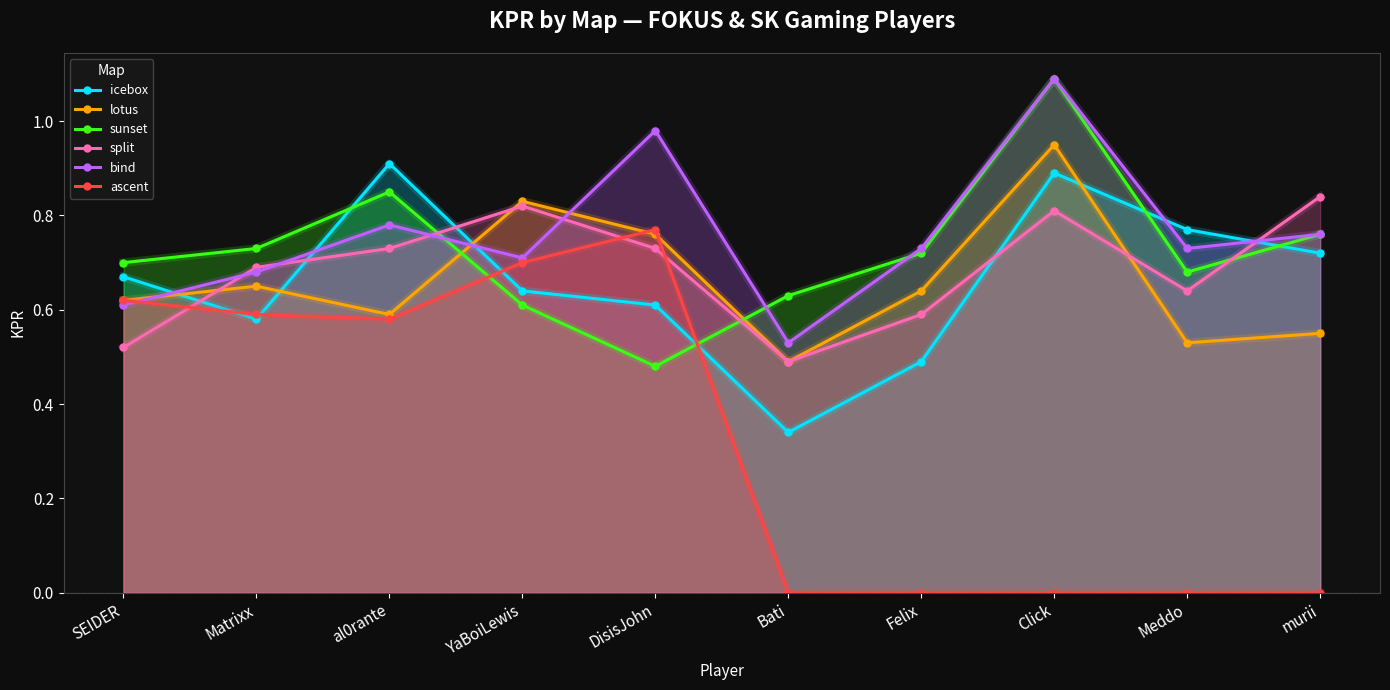

Reading left to right, extract all data points from this chart.

icebox: SEIDER=0.7	Matrixx=0.6	al0rante=0.9	YaBoiLewis=0.6	DisisJohn=0.6	Bati=0.3	Felix=0.5	Click=0.9	Meddo=0.8	murii=0.7
lotus: SEIDER=0.6	Matrixx=0.7	al0rante=0.6	YaBoiLewis=0.8	DisisJohn=0.8	Bati=0.5	Felix=0.6	Click=0.9	Meddo=0.5	murii=0.6
sunset: SEIDER=0.7	Matrixx=0.7	al0rante=0.8	YaBoiLewis=0.6	DisisJohn=0.5	Bati=0.6	Felix=0.7	Click=1.1	Meddo=0.7	murii=0.8
split: SEIDER=0.5	Matrixx=0.7	al0rante=0.7	YaBoiLewis=0.8	DisisJohn=0.7	Bati=0.5	Felix=0.6	Click=0.8	Meddo=0.6	murii=0.8
bind: SEIDER=0.6	Matrixx=0.7	al0rante=0.8	YaBoiLewis=0.7	DisisJohn=1.0	Bati=0.5	Felix=0.7	Click=1.1	Meddo=0.7	murii=0.8
ascent: SEIDER=0.6	Matrixx=0.6	al0rante=0.6	YaBoiLewis=0.7	DisisJohn=0.8	Bati=0.0	Felix=0.0	Click=0.0	Meddo=0.0	murii=0.0